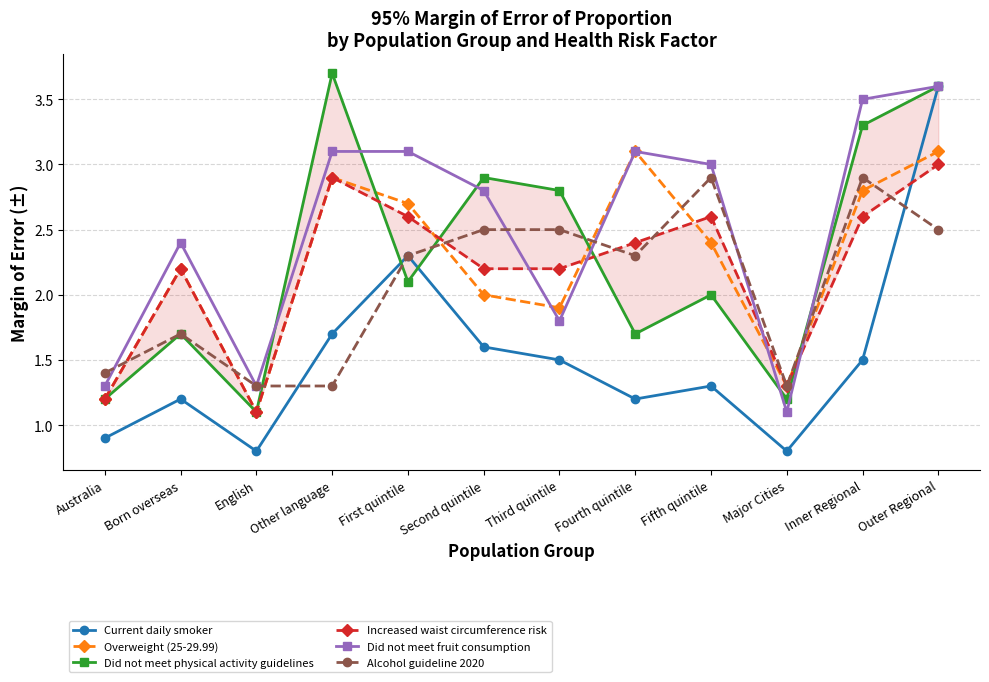

Which series has the largest total across all categories?

Did not meet fruit consumption